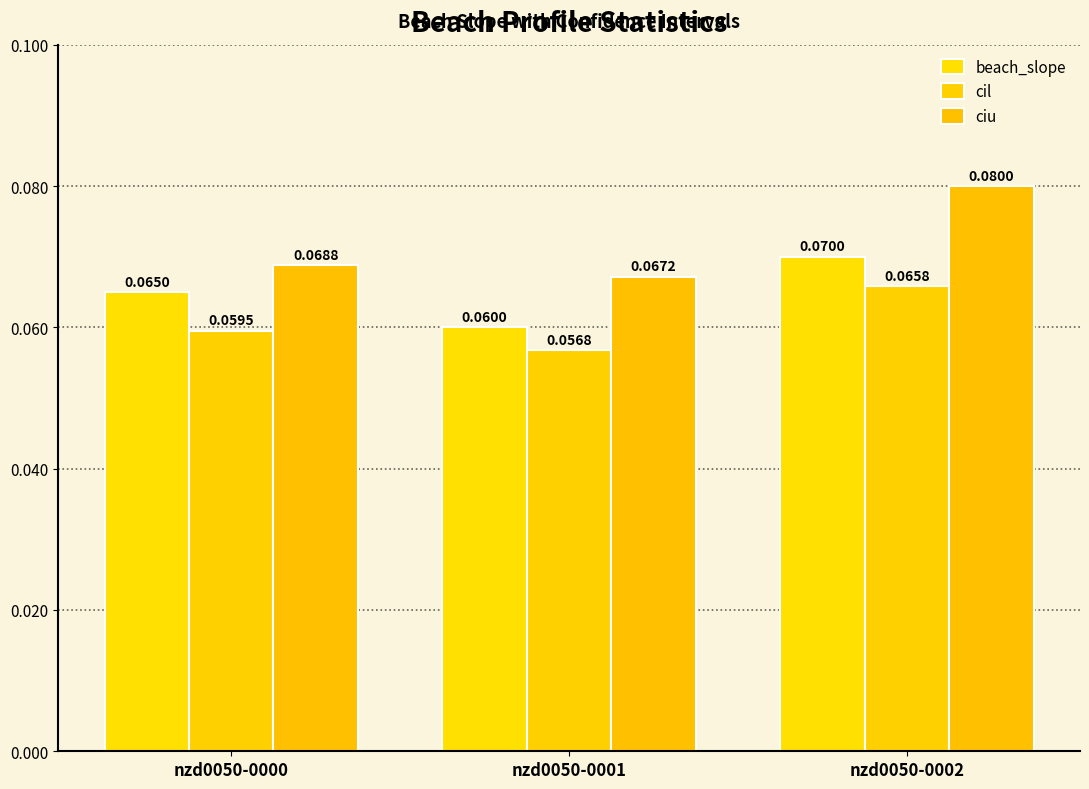

Are the bars grouped side by side (vs. stacked)?

Yes